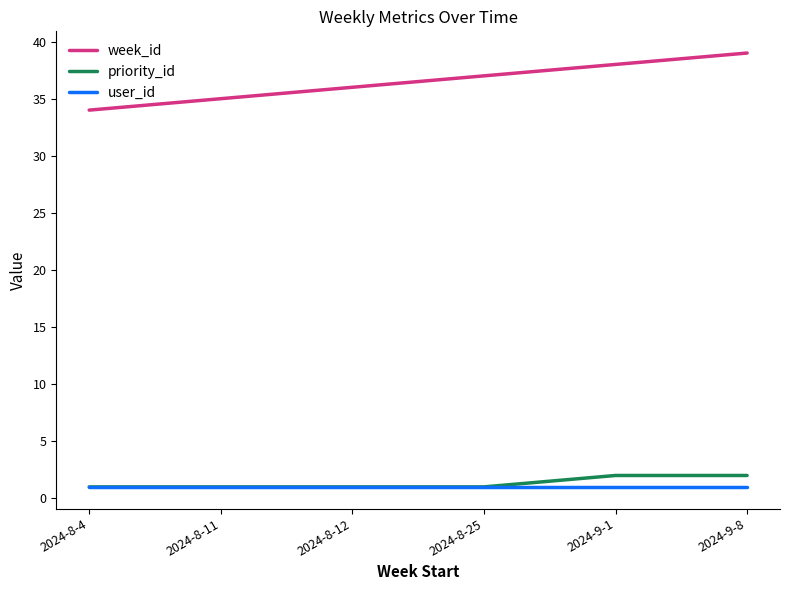

What position from the right is 2024-8-11?

5